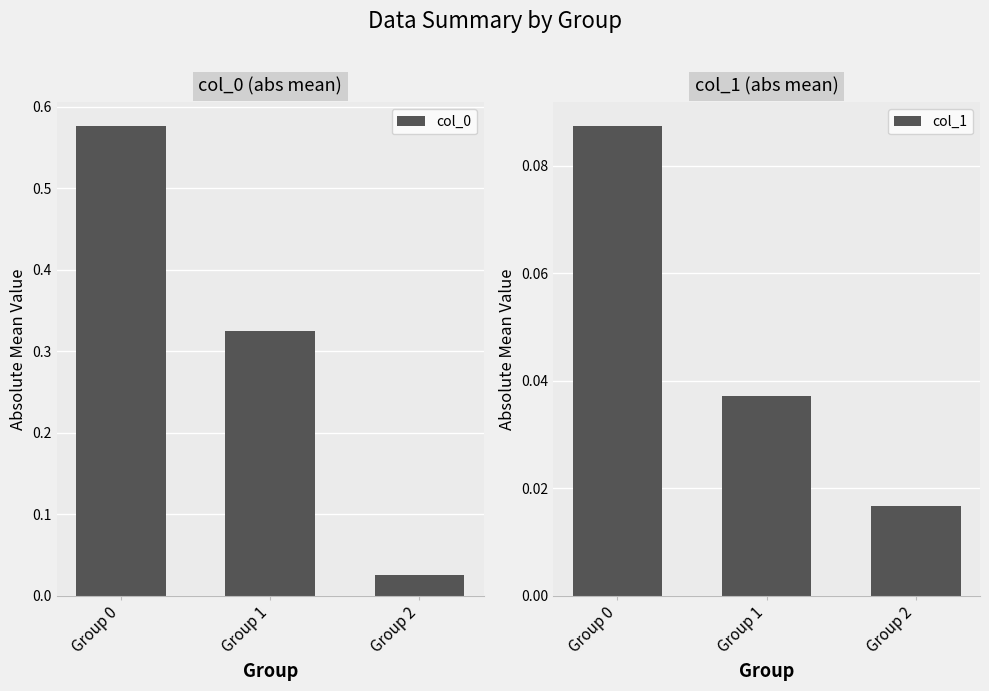

At which label does col_0 reach its peak?

Group 0